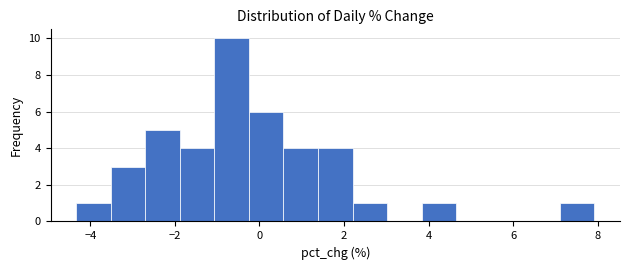

Reading left to right, transcribe this chart: for each bar, give the range it covers on the x-axis and its height. Neither the bar edges nor the heights are printed on the chart, so give them approximately, as read against the axes.

-4.4 to -3.6: 1
-3.6 to -2.6: 3
-2.6 to -1.8: 5
-1.8 to -1.0: 4
-1.0 to -0.2: 10
-0.2 to 0.6: 6
0.6 to 1.4: 4
1.4 to 2.2: 4
2.2 to 3.0: 1
3.0 to 3.8: 0
3.8 to 4.6: 1
4.6 to 5.4: 0
5.4 to 6.2: 0
6.2 to 7.0: 0
7.0 to 8.0: 1